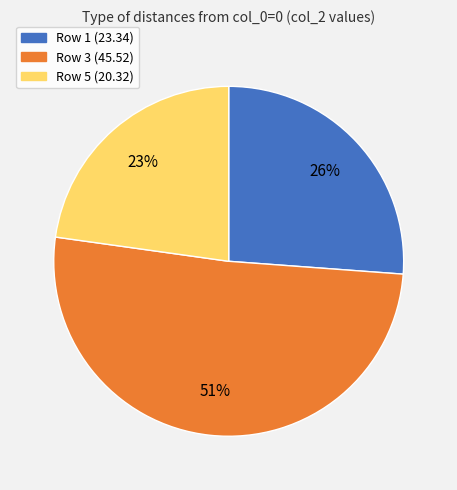

What is the largest slice in the pie chart?

Row 3 (45.52)